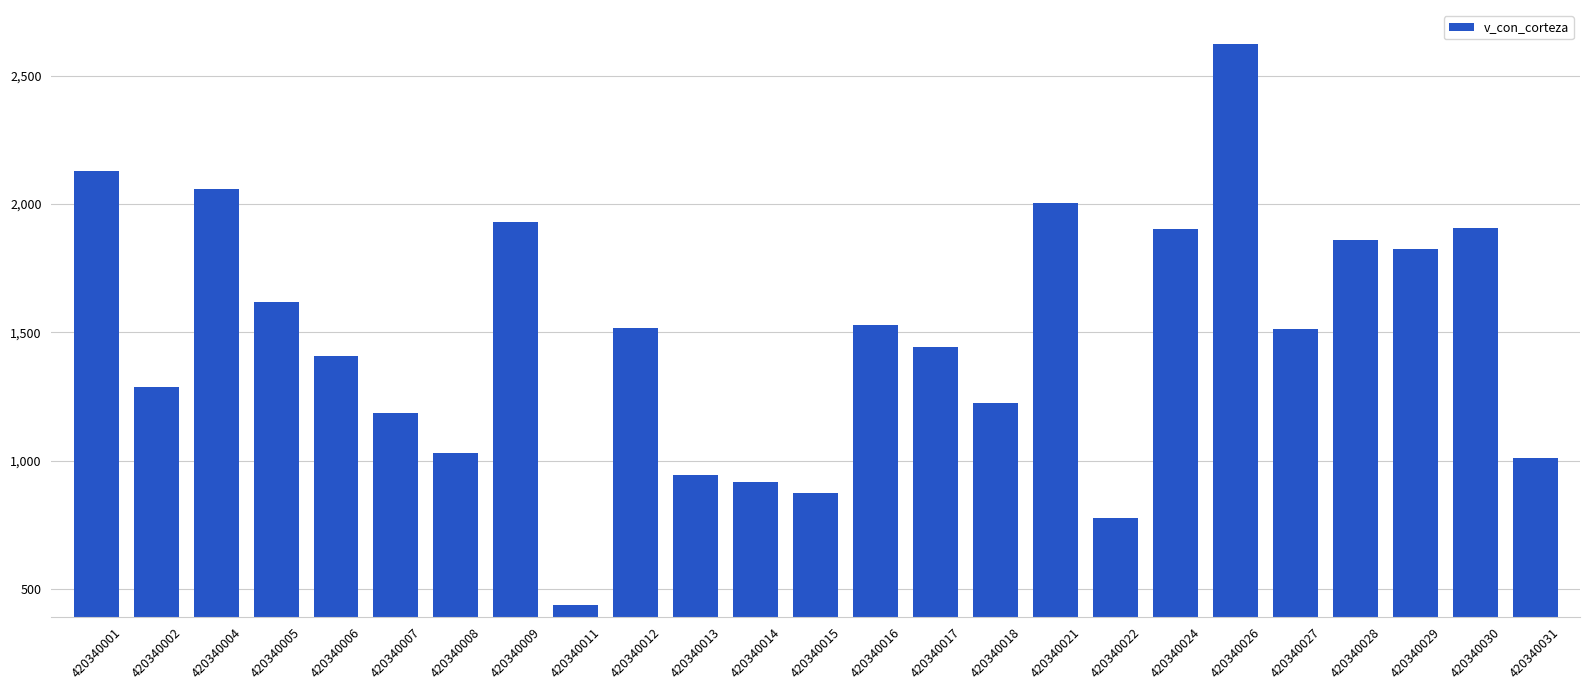

The chart shows a value of 1311.5 at 420340001. True or false?

False